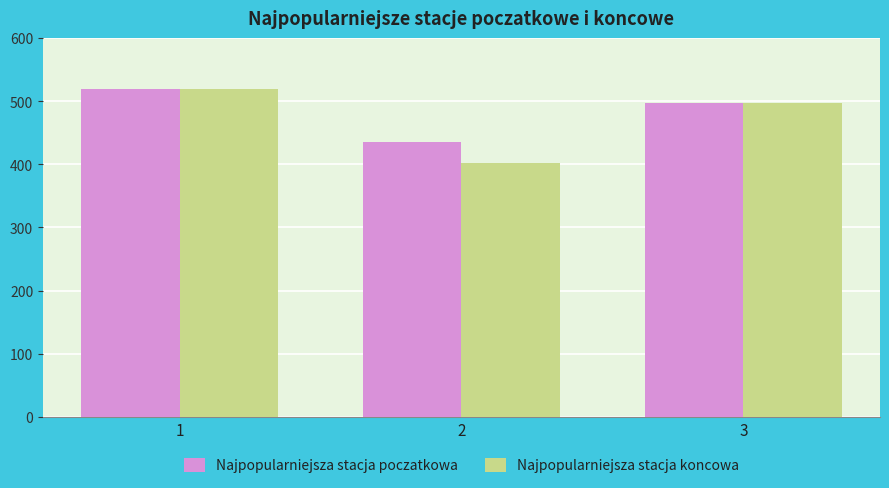

Count the Najpopularniejsza stacja poczatkowa values in the range 435 to 519.

3